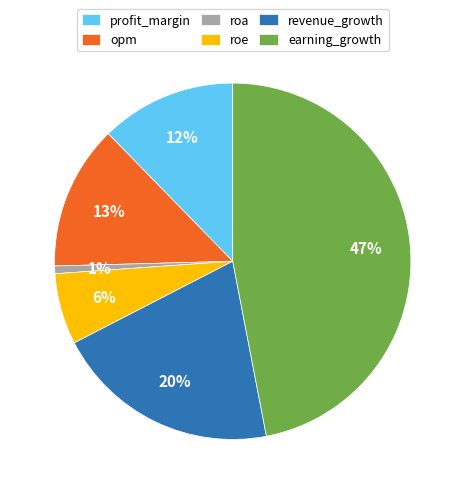

What is the smallest slice in the pie chart?

roa